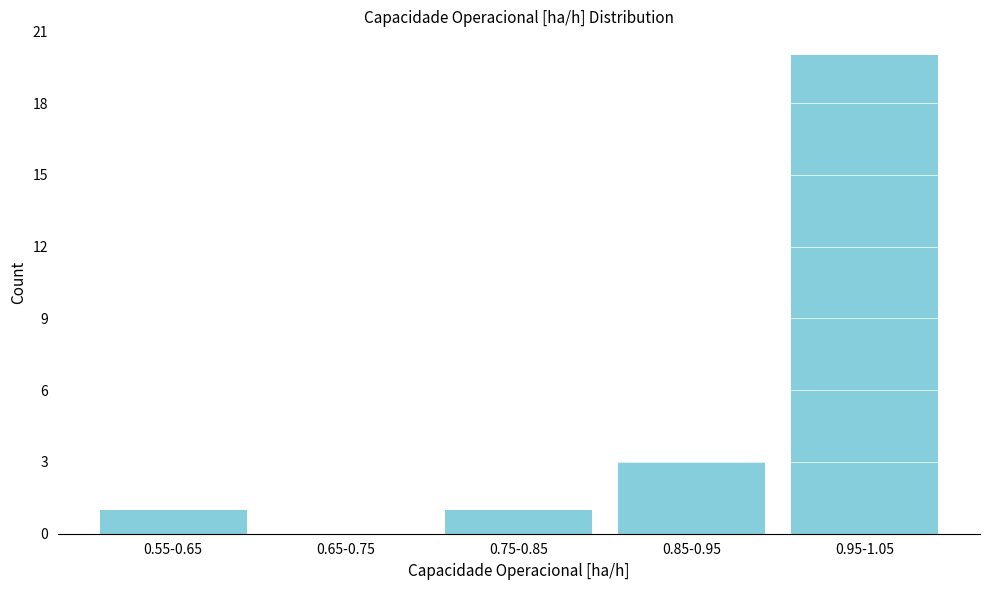

Reading left to right, list all the values displayed in this chart.

0.55-0.65=1	0.65-0.75=0	0.75-0.85=1	0.85-0.95=3	0.95-1.05=20